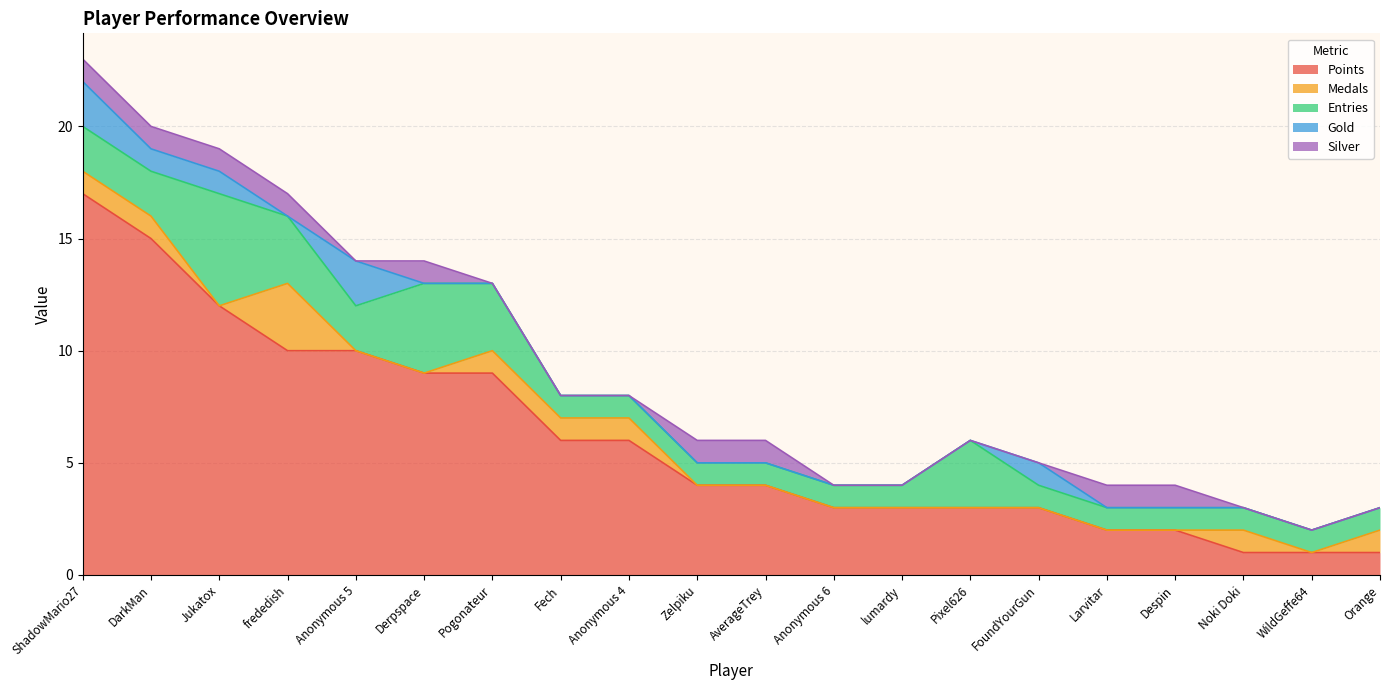

Where is Silver nearest to the value 0?

Anonymous 5